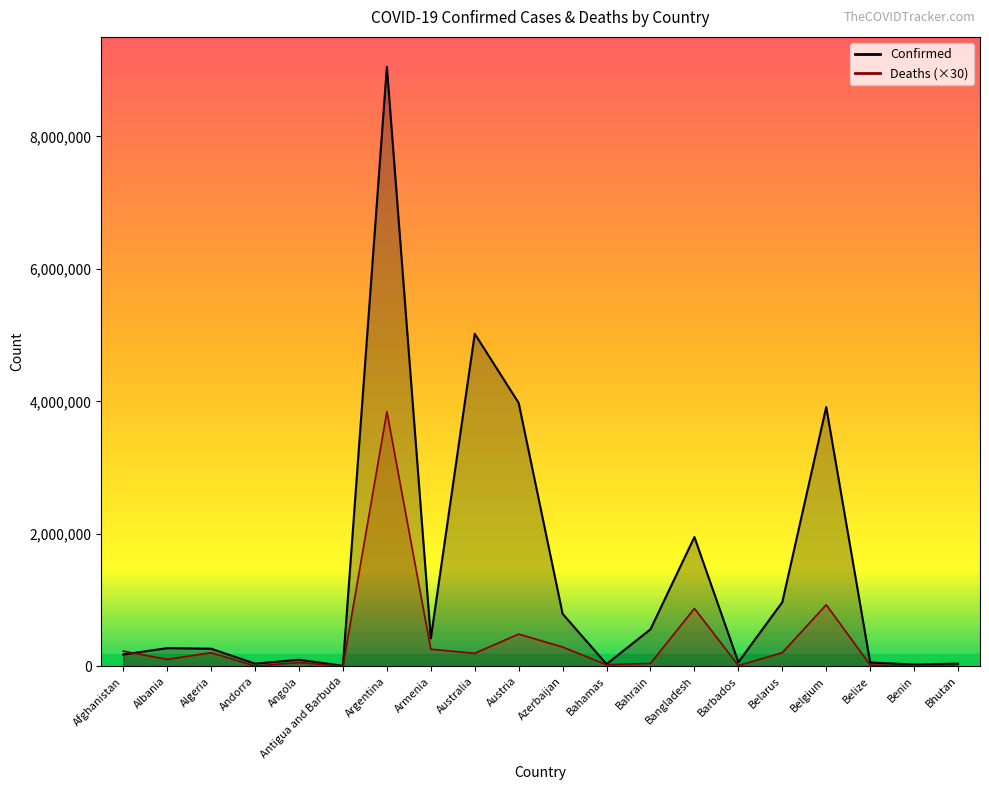

The Deaths series shows 41408 at Bahamas. True or false?

False